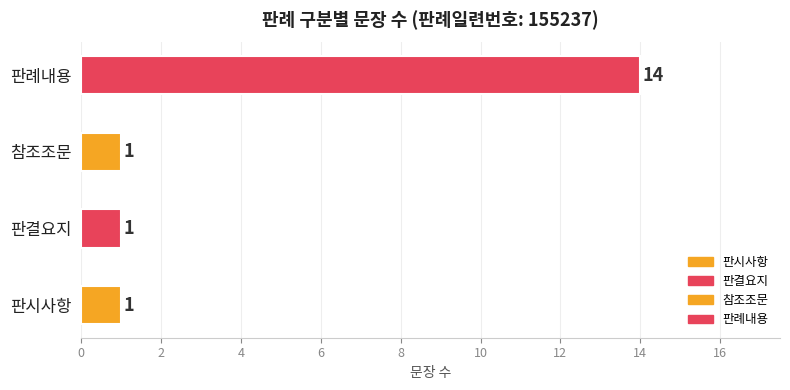

True or false: the data shows 5 at 참조조문.

False